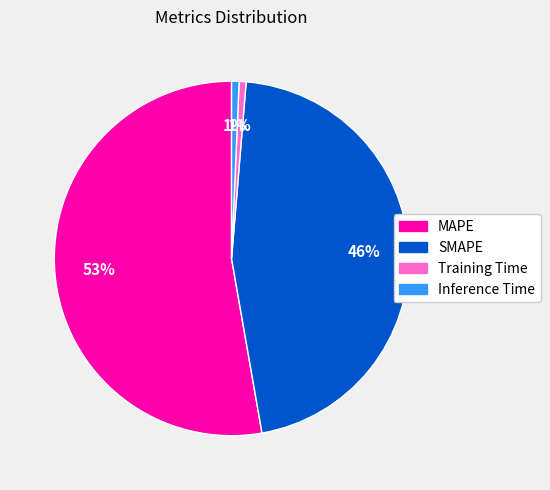

Which has a higher value, MAPE or Inference Time?

MAPE